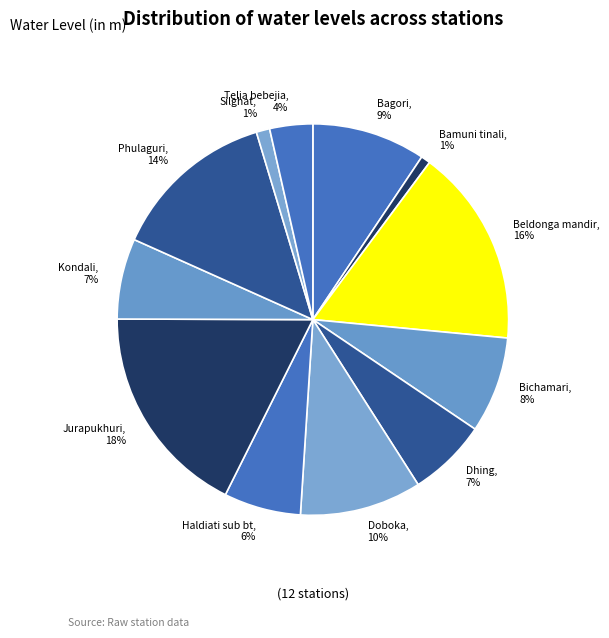

Does Jurapukhuri represent more than half of the total?

No